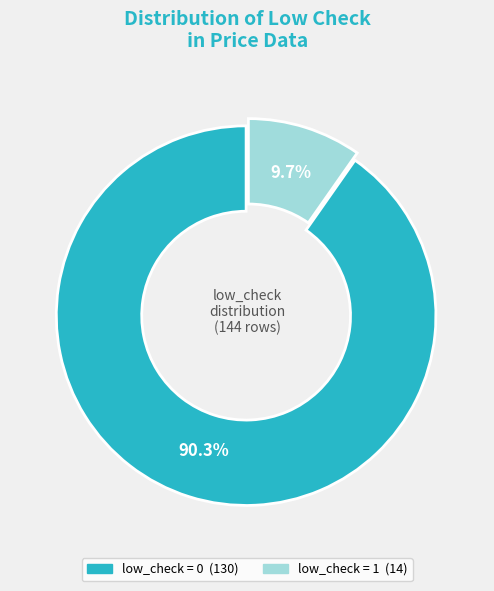

Count the number of slices in the pie.

2